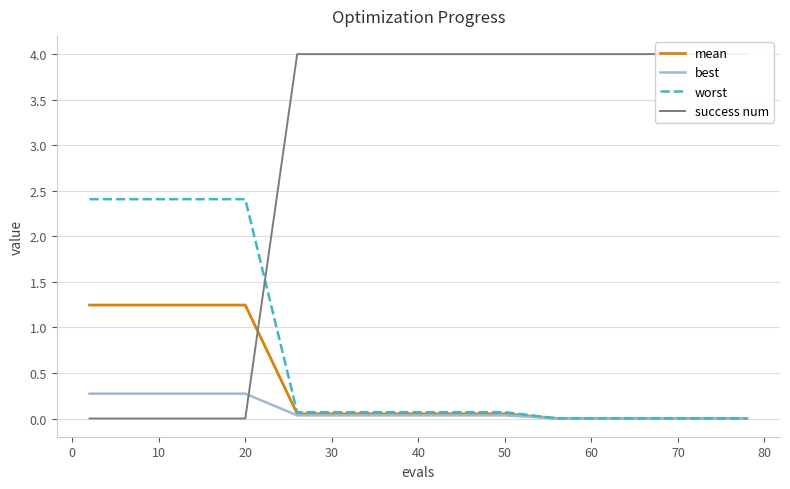

What position from the left is 20?

4